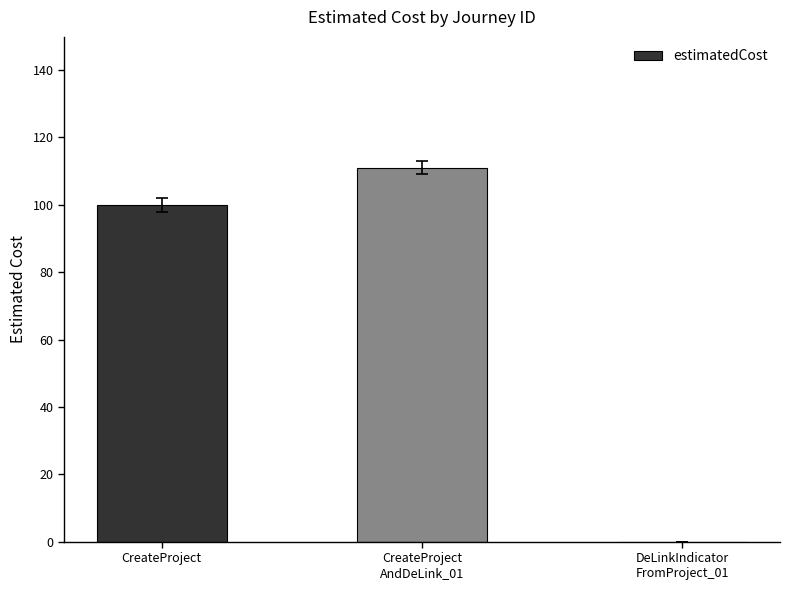

How many series are shown in this chart?

1